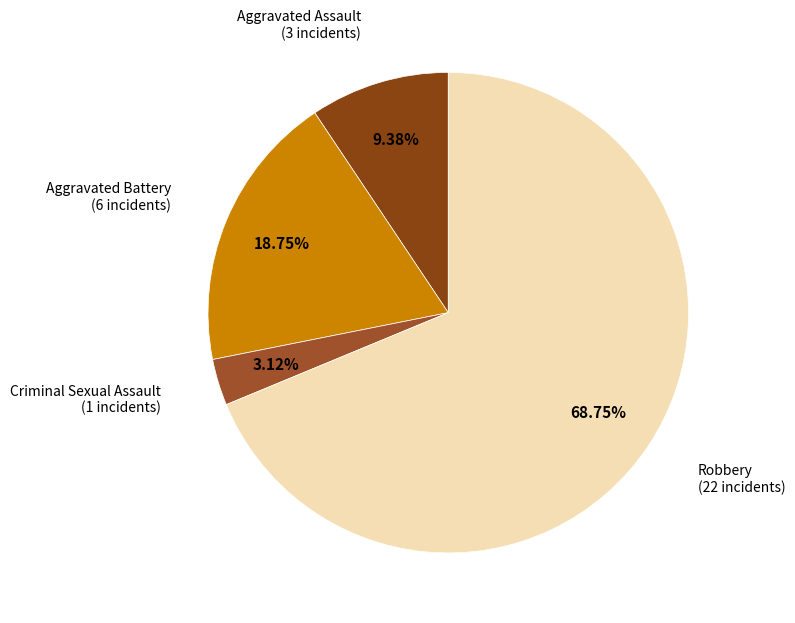

How many slices are in this pie chart?

4